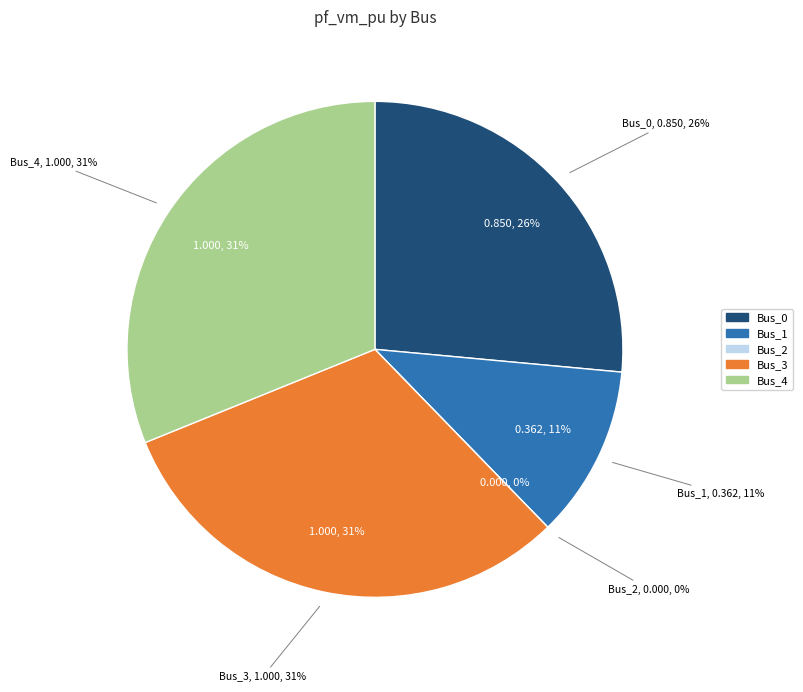

Does Bus_2 represent more than half of the total?

No